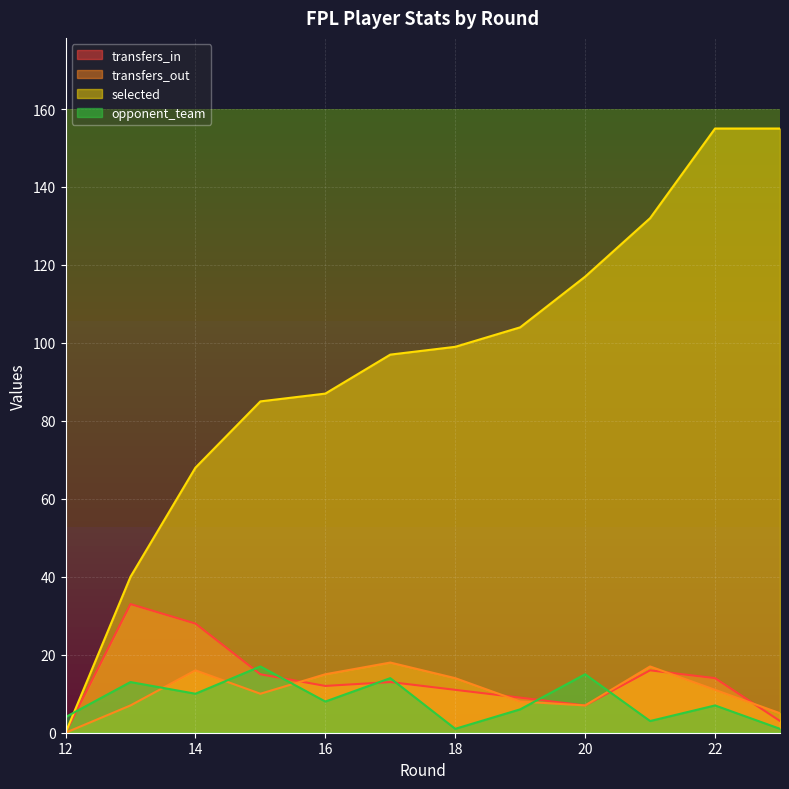

Where does the selected series first go above 99?

19